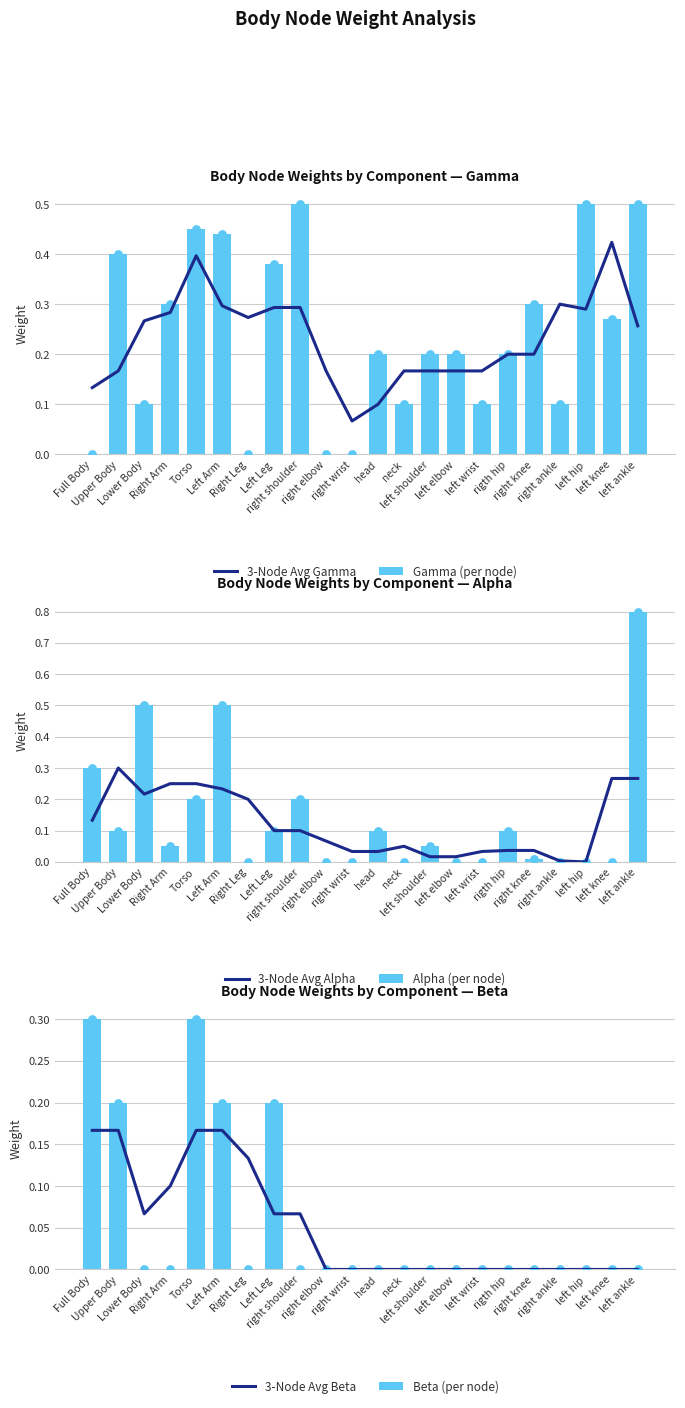

Which series contains the highest Y value?

Alpha (per node)